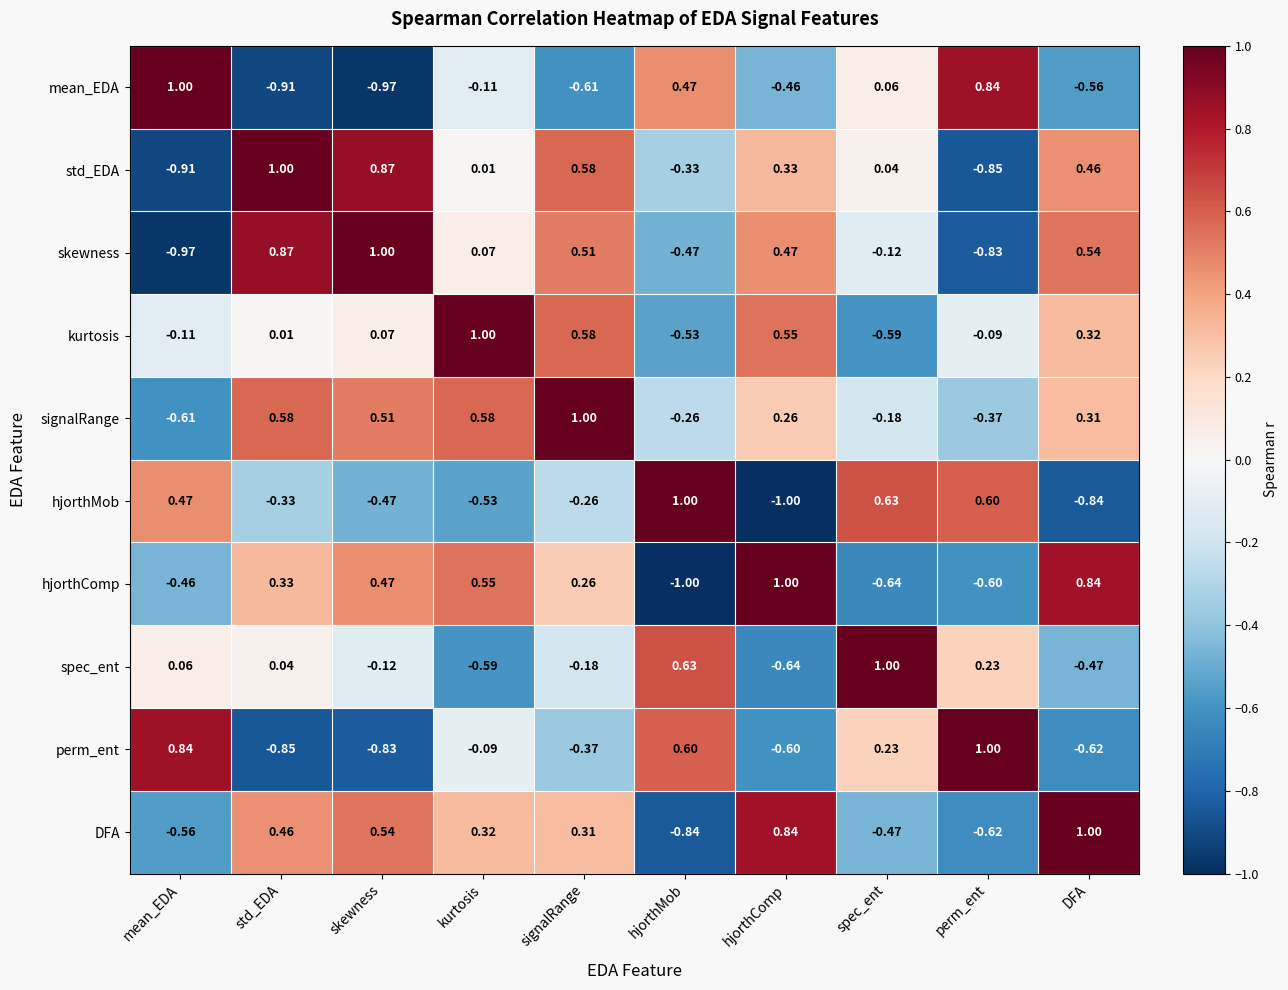

Rank the categories by std_EDA value from lowest to highest.

mean_EDA, perm_ent, hjorthMob, kurtosis, spec_ent, hjorthComp, DFA, signalRange, skewness, std_EDA